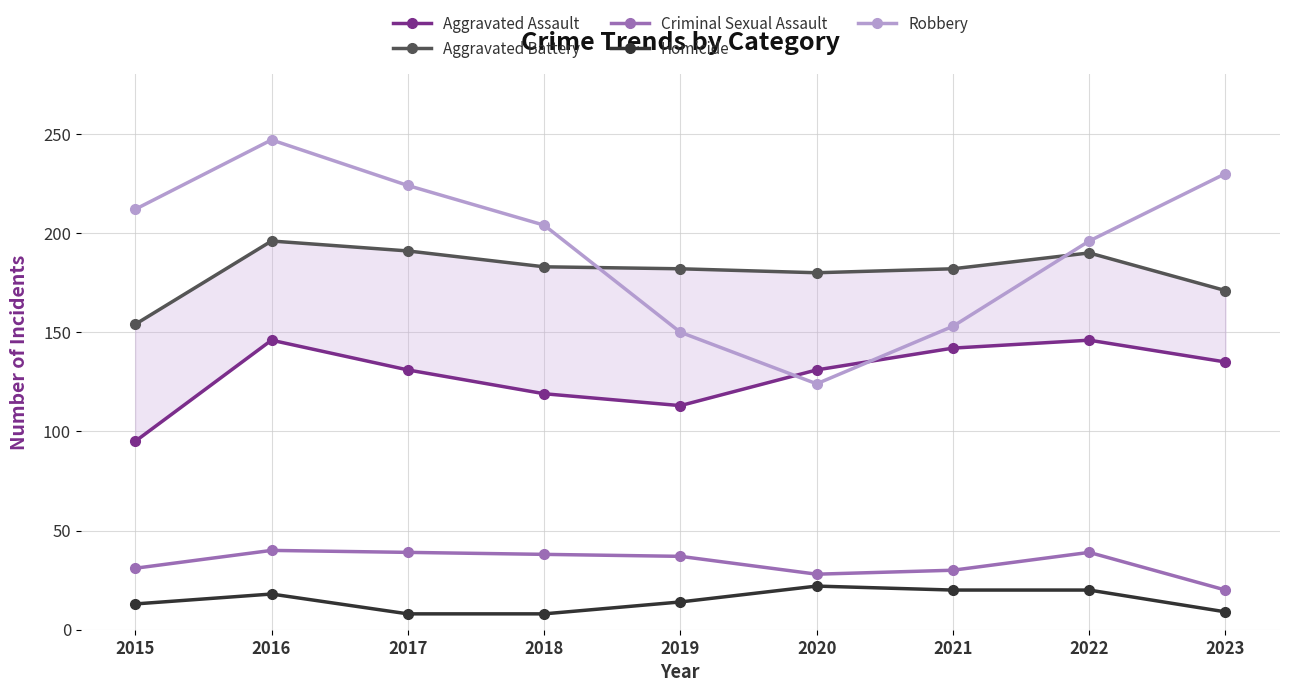

How many series are shown in this chart?

5